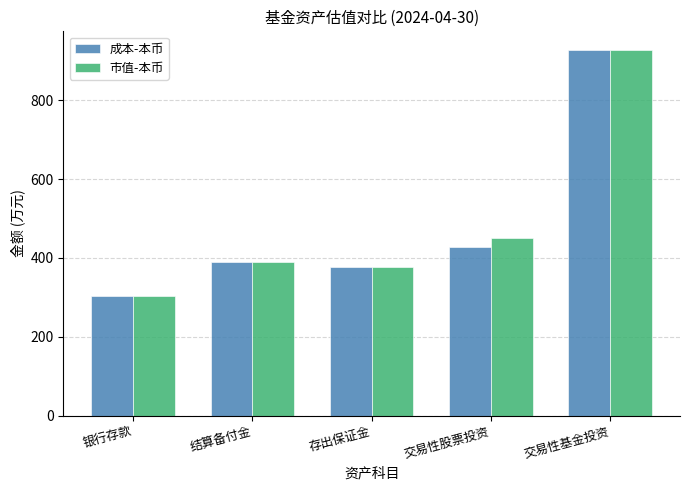

Count the number of categories in the chart.

5